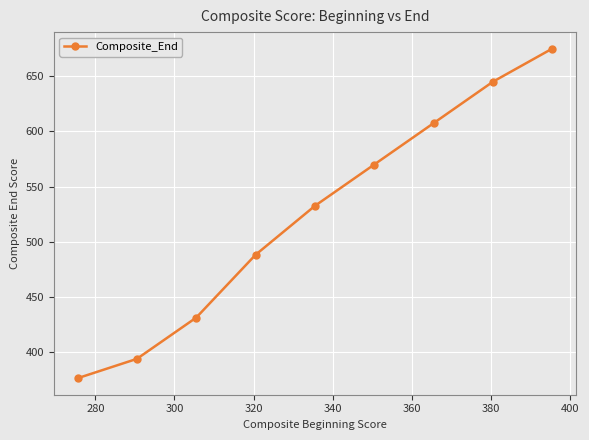

What is the maximum value shown in the chart?

675.0